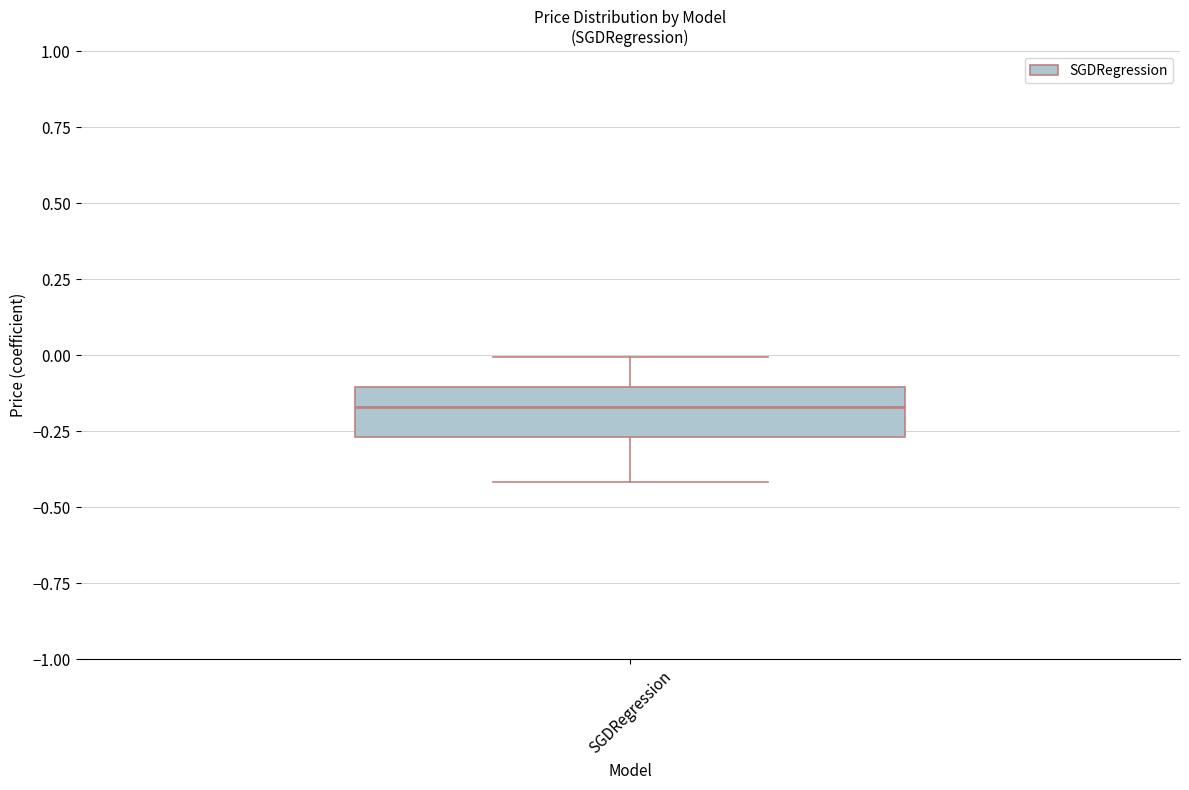

Where is the upper edge of the box for SGDRegression on the y-axis? The values are not printed on the chart, so give them approximately, as read against the axis.

-0.10